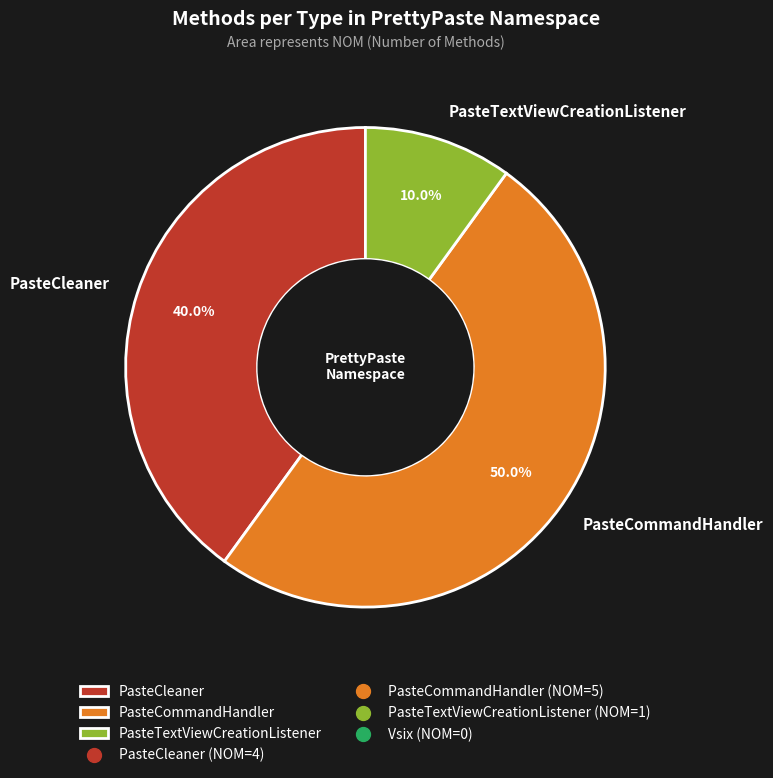

What percentage is the PasteCommandHandler slice, to the nearest percent?

50%